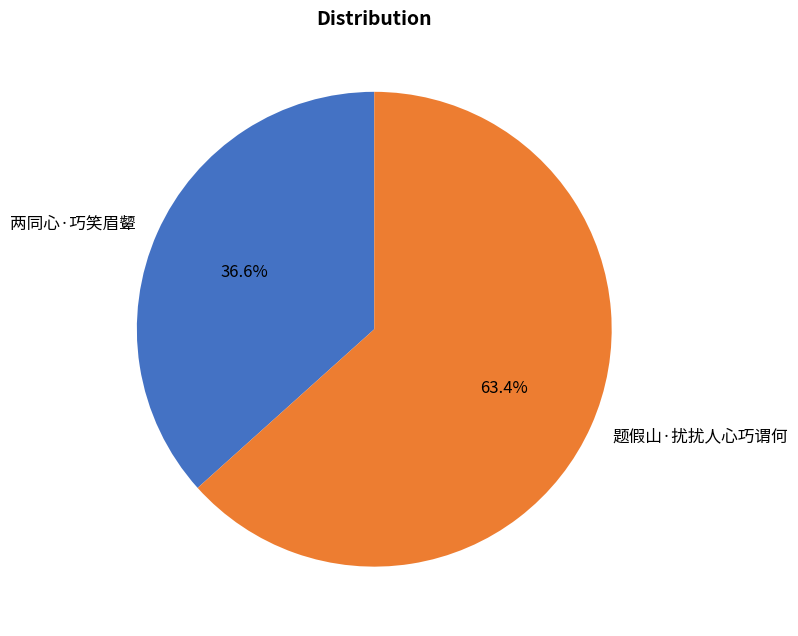

How many segments does this pie chart have?

2